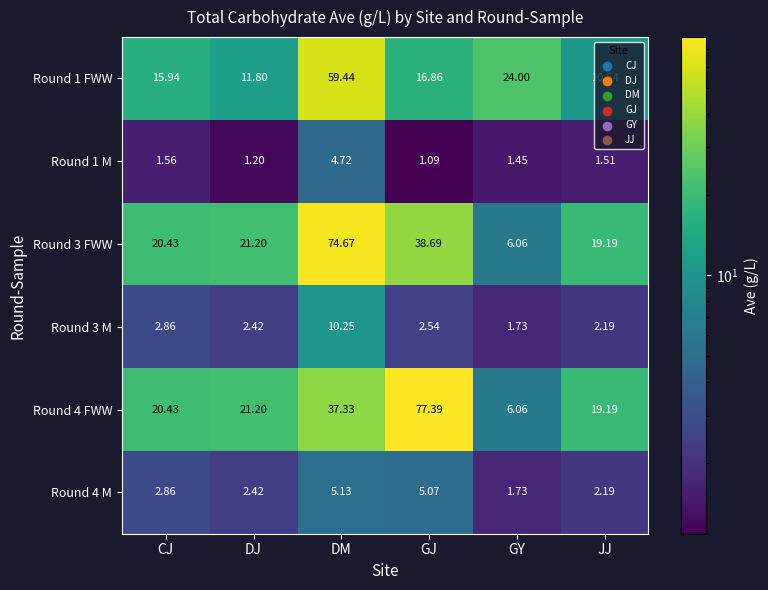

At which label is Round 3 FWW closest to 40?

GJ